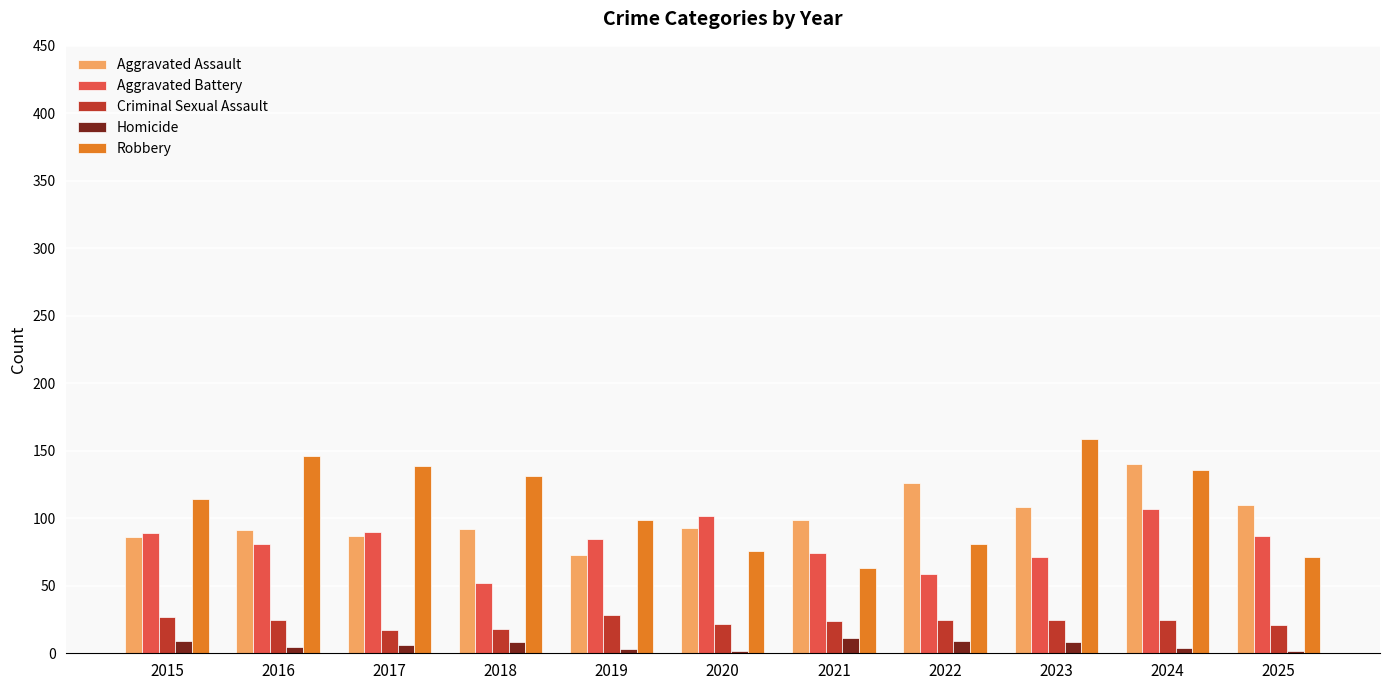

How many bars are there in each group?

5